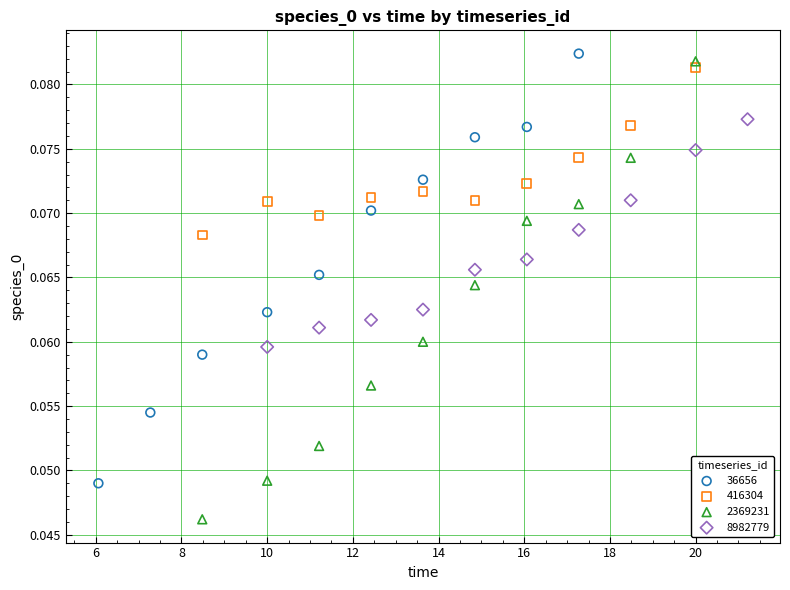

Which series has the widest spread of Y values?

2369231